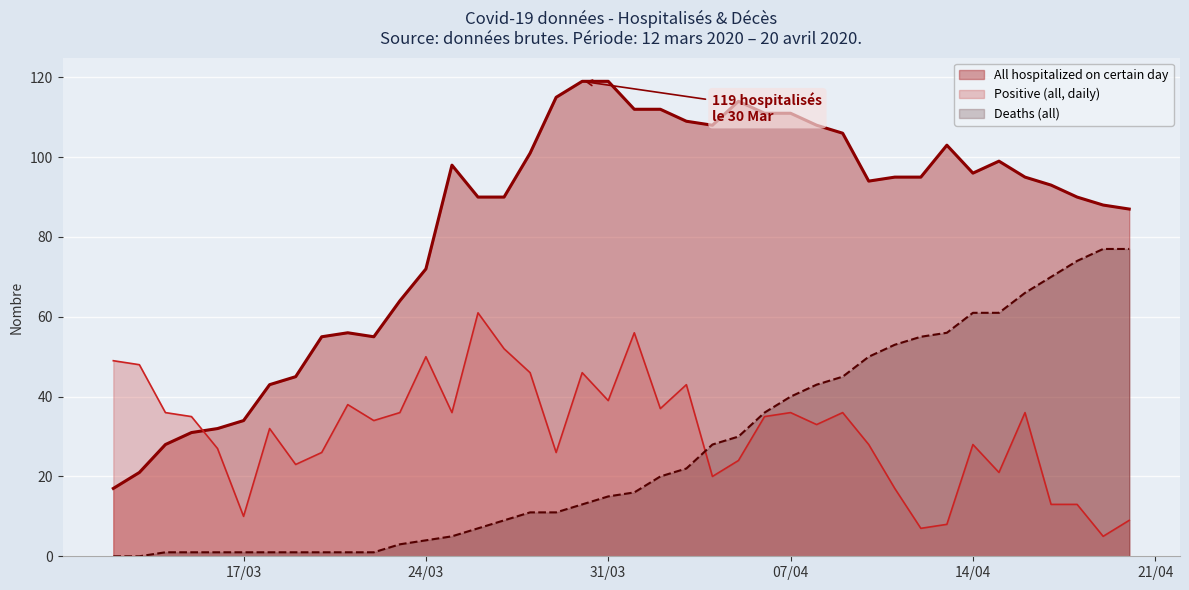

Which series has the largest total across all categories?

All hospitalized on certain day